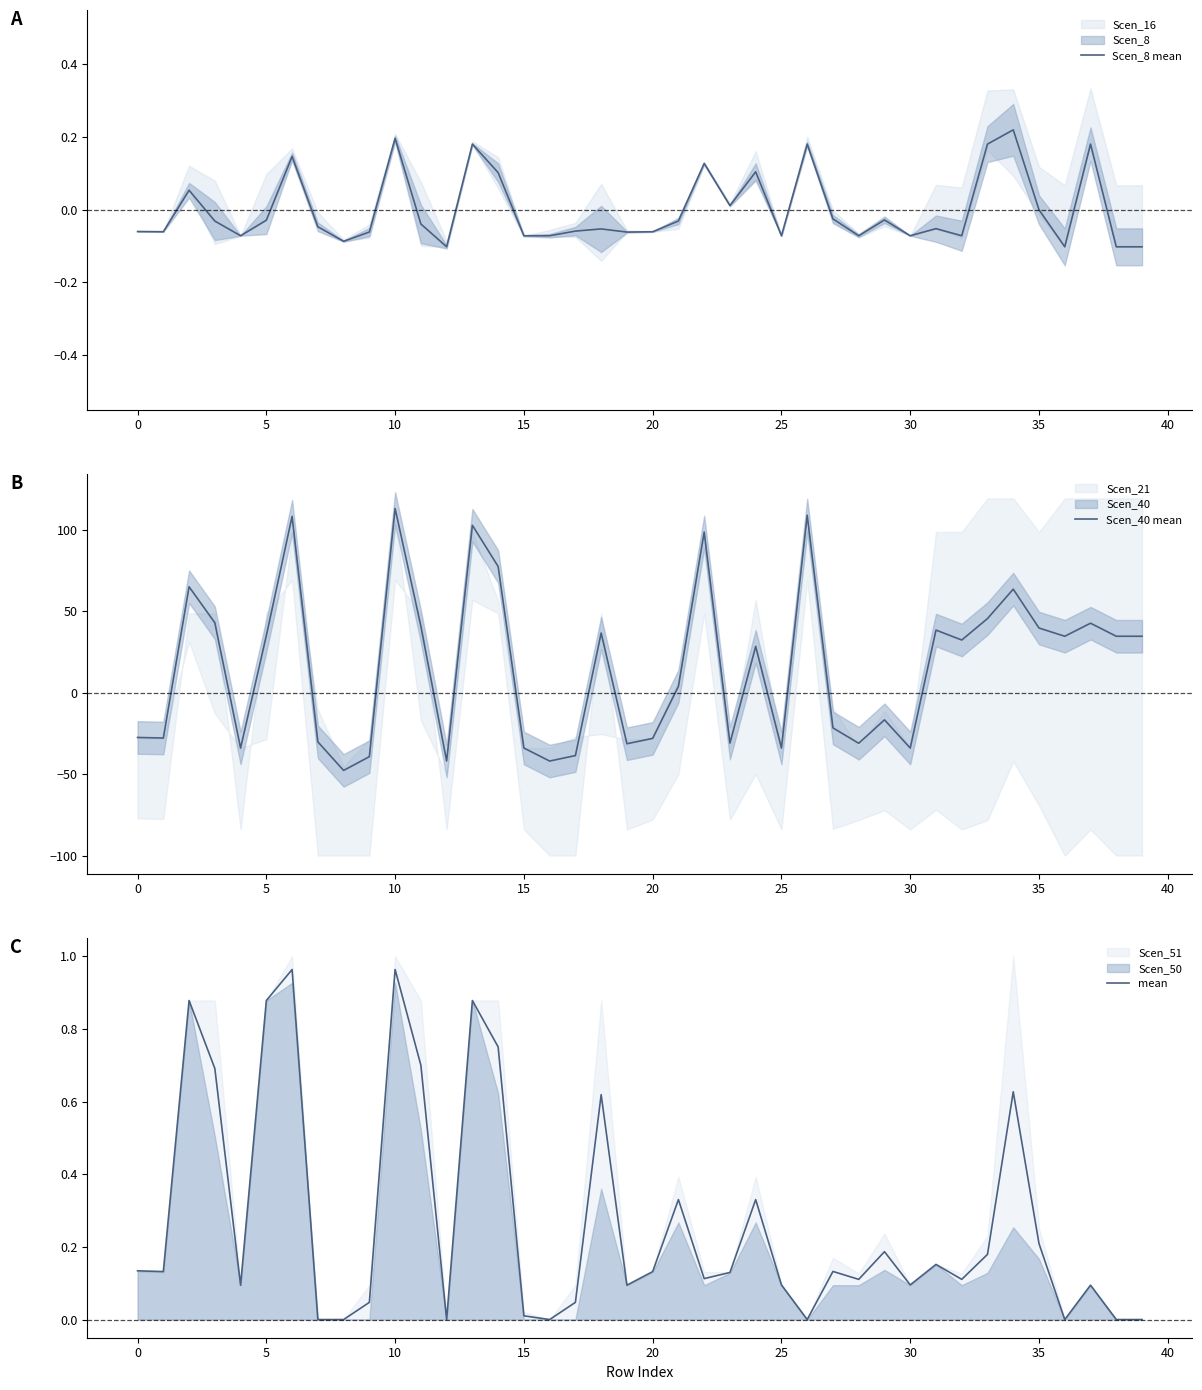

Which series has the largest total across all categories?

Scen_40 mean